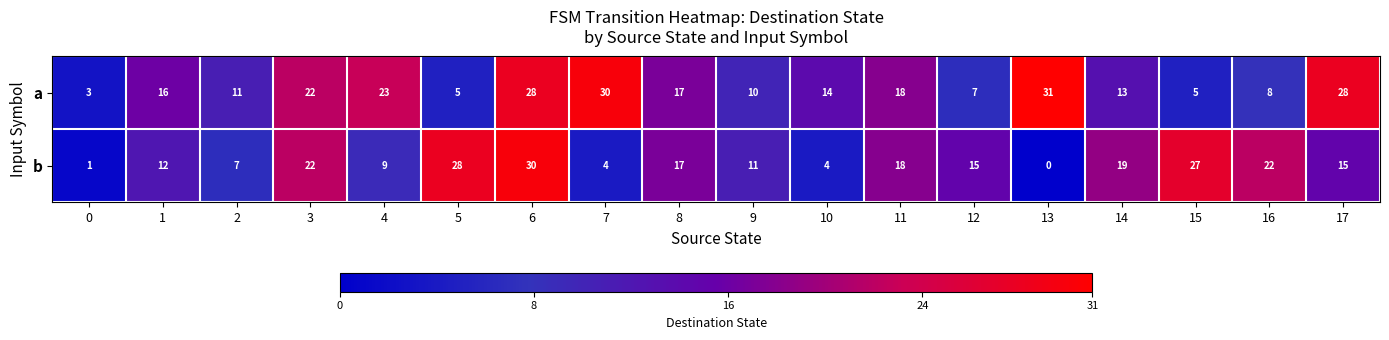

At how many categories does at least one series exceed 0?

18